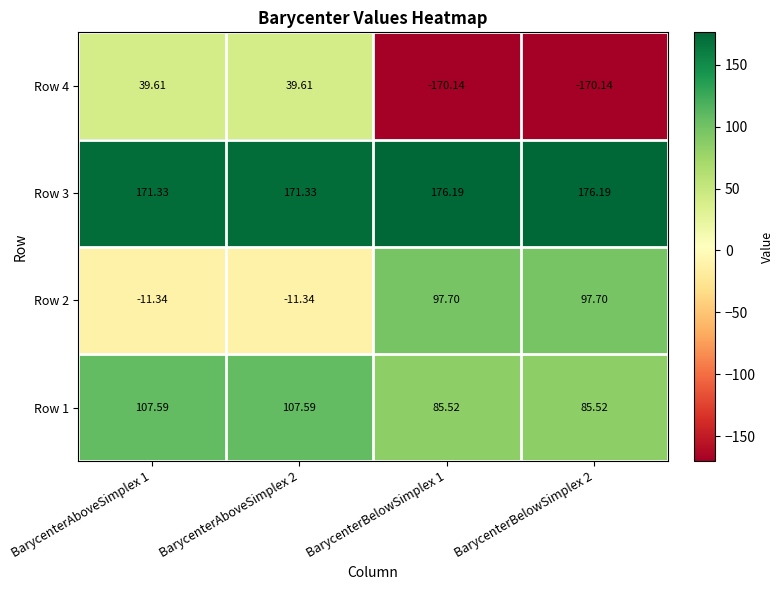

How many categories are shown in the chart?

4